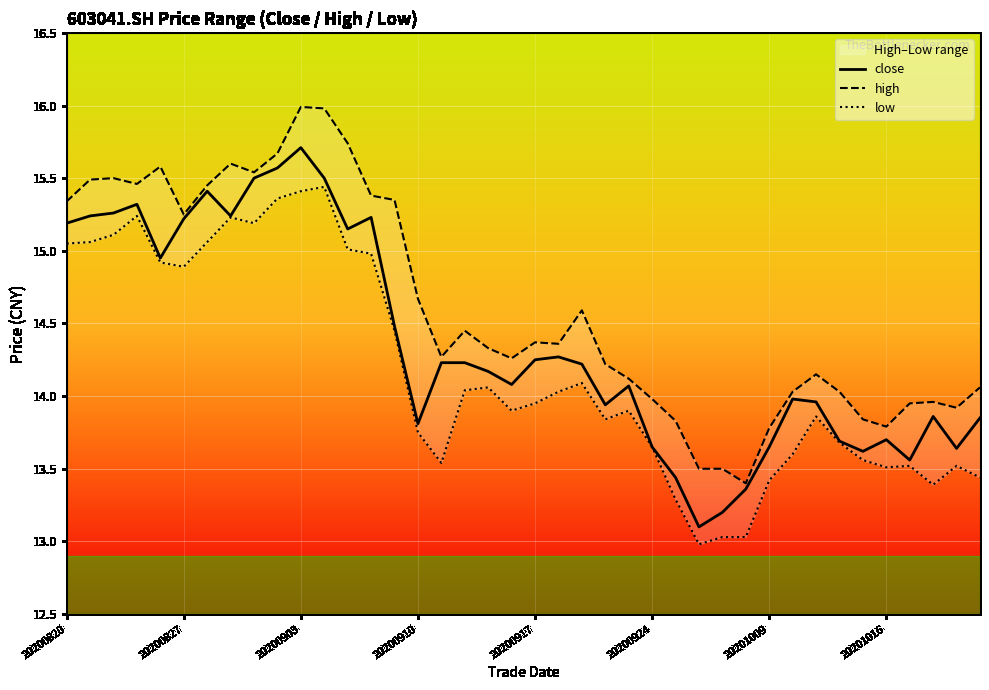

True or false: close has a value of 8.3 at 20200910.

False